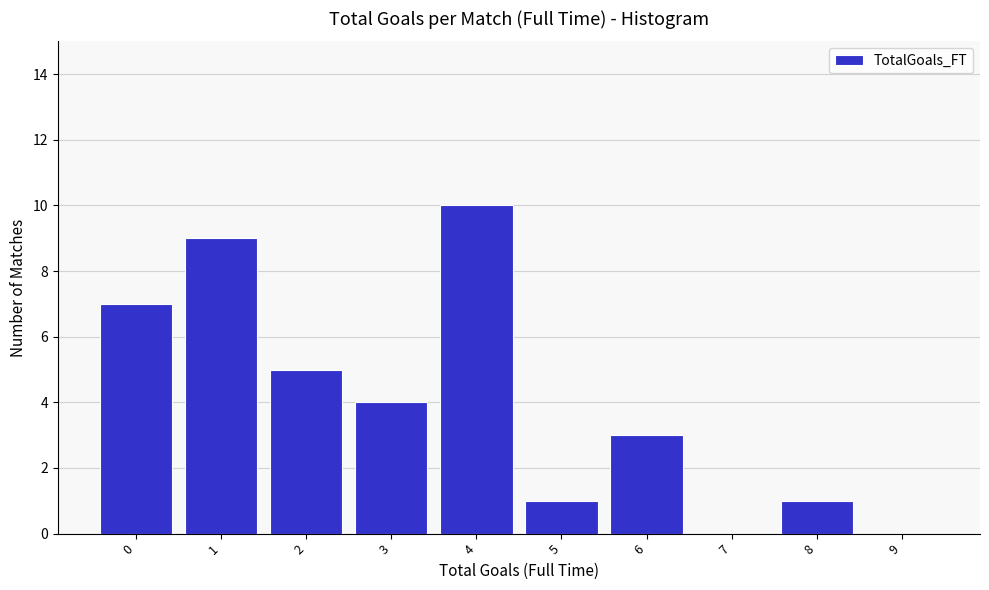

Reading left to right, list all the values displayed in this chart.

0=7	1=9	2=5	3=4	4=10	5=1	6=3	7=0	8=1	9=0